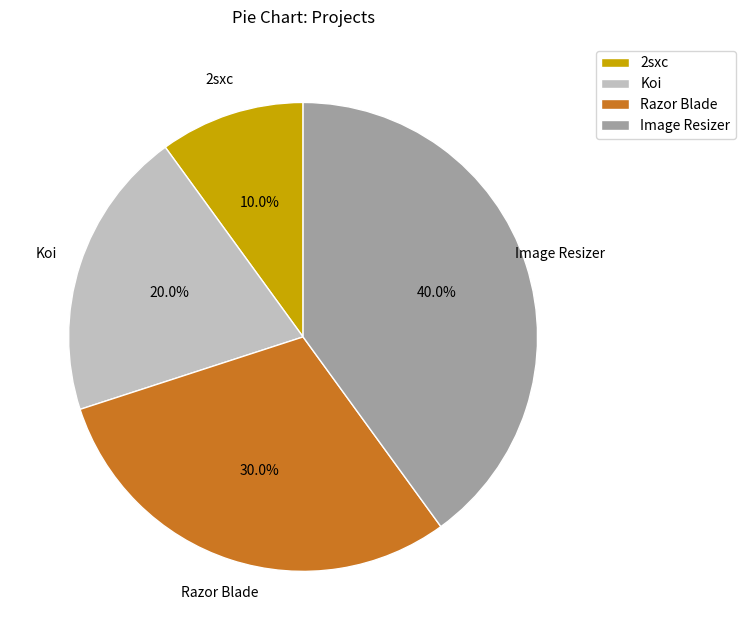

Does Image Resizer account for over 50% of the chart?

No